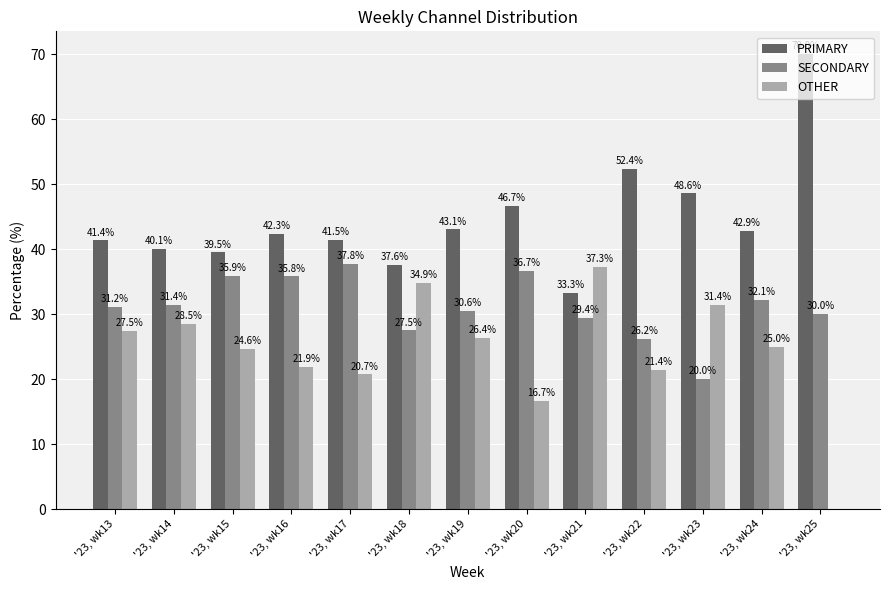

Which series has the largest total across all categories?

PRIMARY